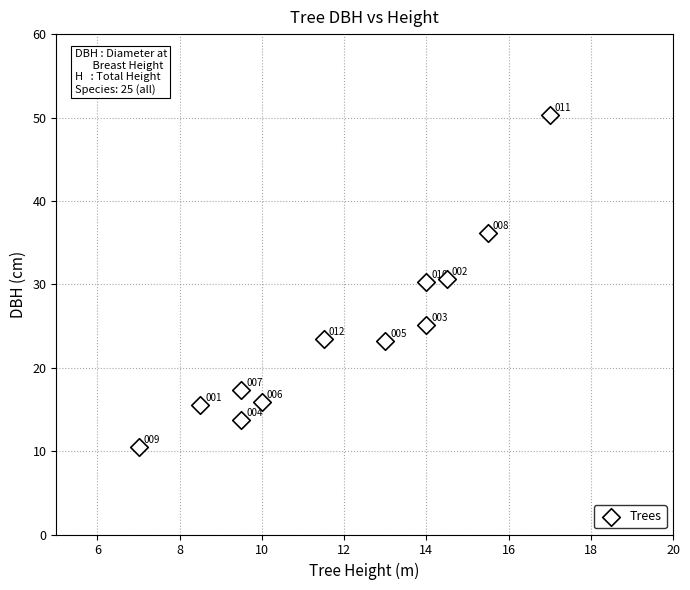

What is the range of X values (max minus min)?

10.0